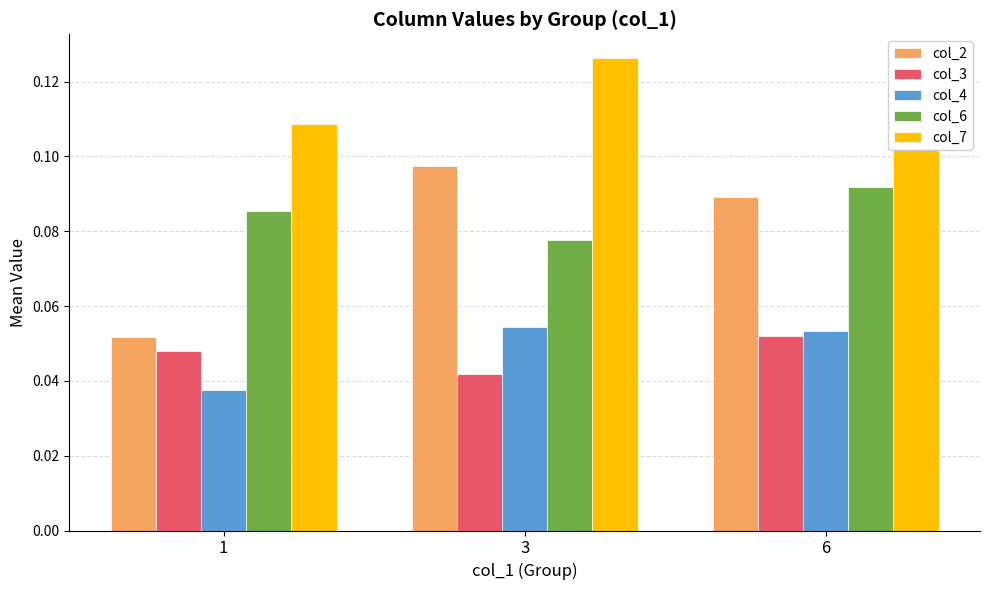

Read the col_7 value at 6.

0.1